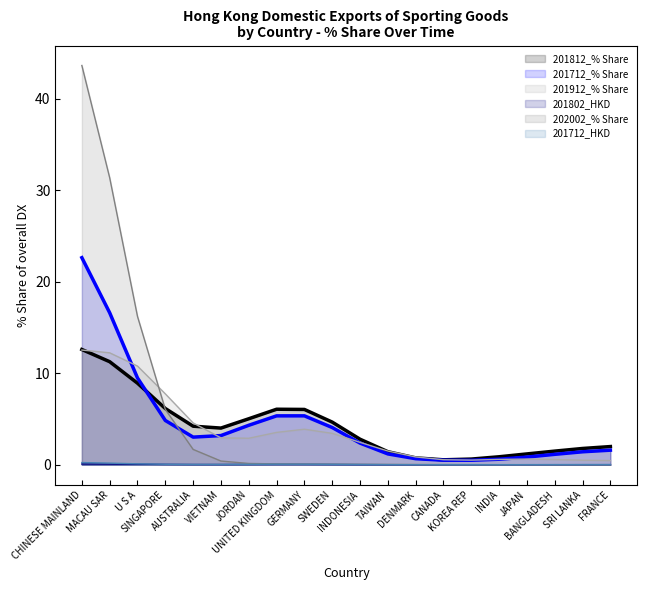

At which category does the chart reach its peak across all series?

CHINESE MAINLAND